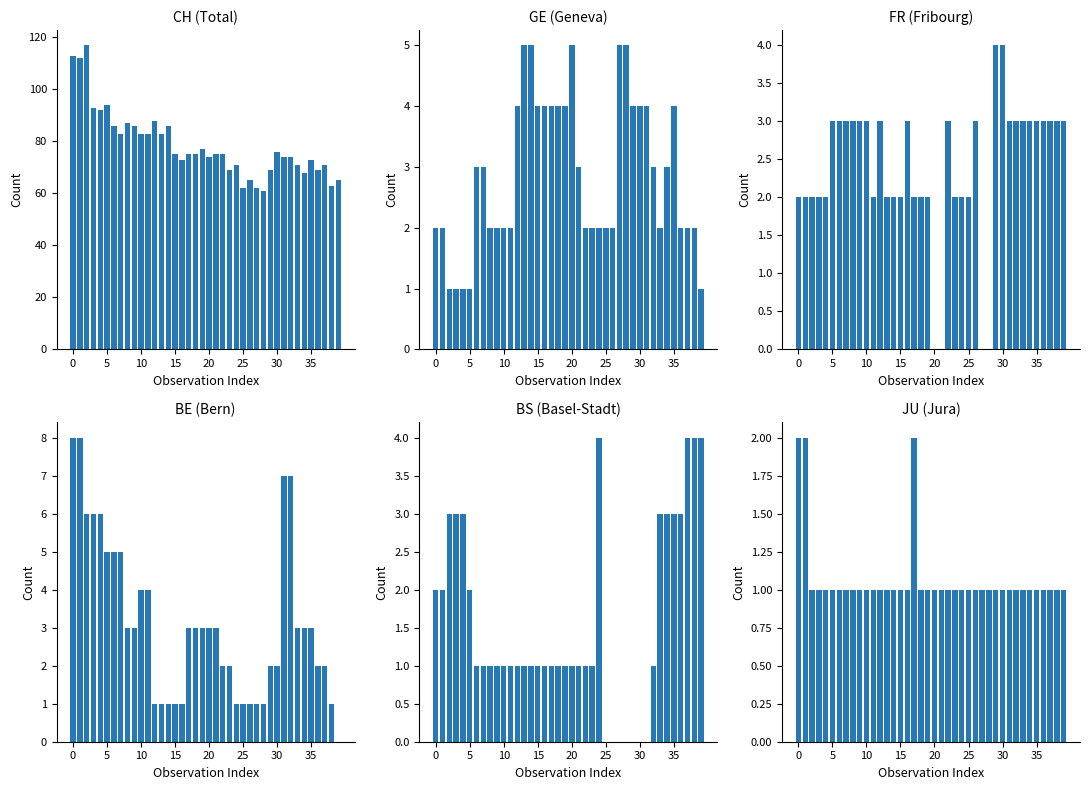

At which label does CH reach its minimum?

28